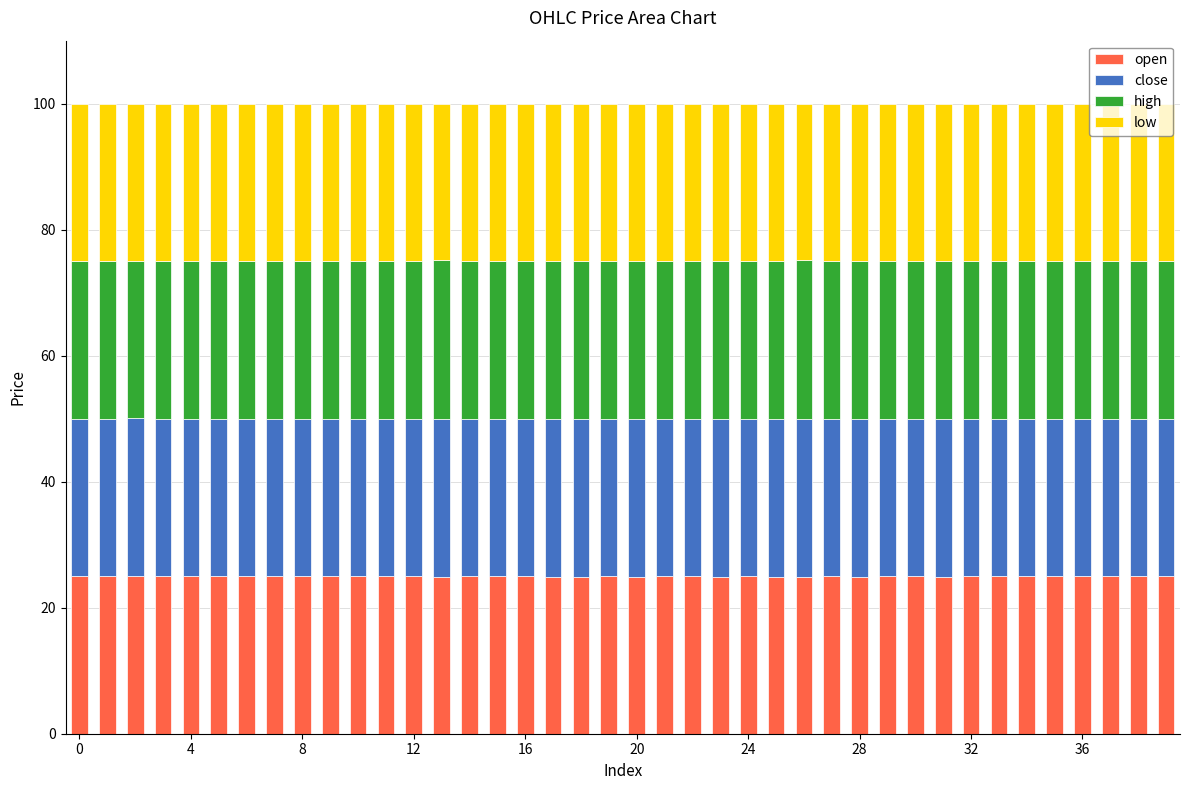

What is the average value of the open series?

25.0